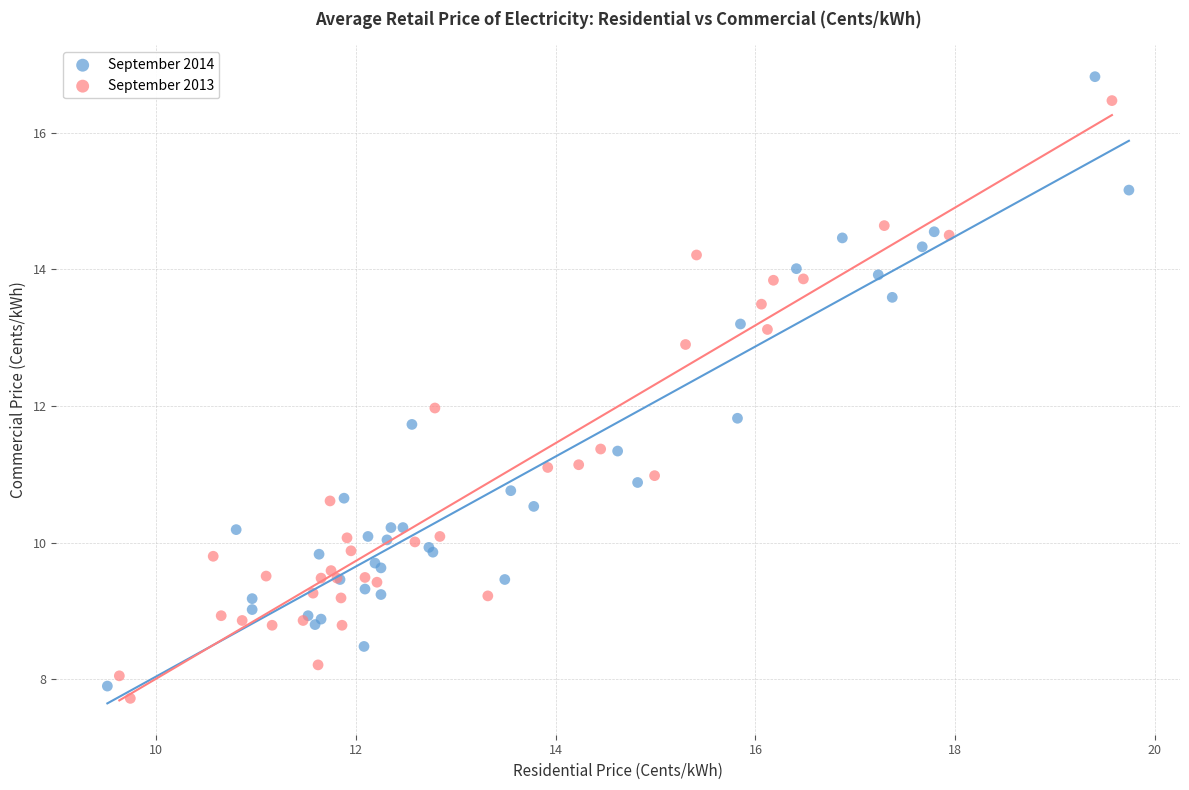

Which series contains the highest Y value?

September 2014